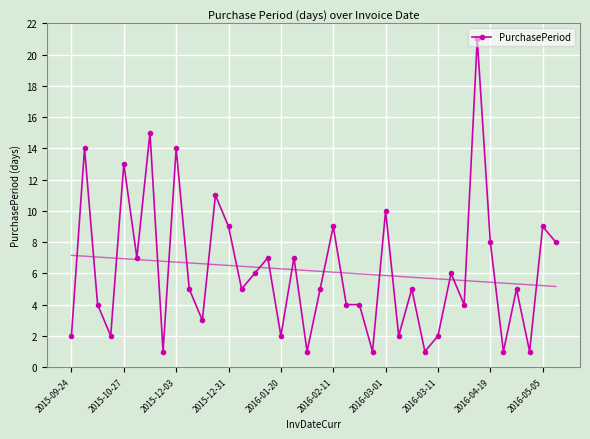

What is the value of the 14th point from the left?

5